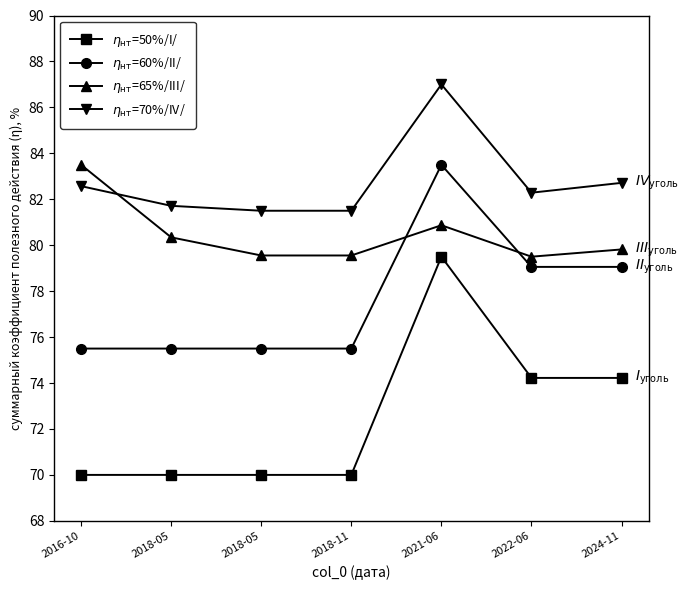

What is the label of the 1st point from the right?

2024-11